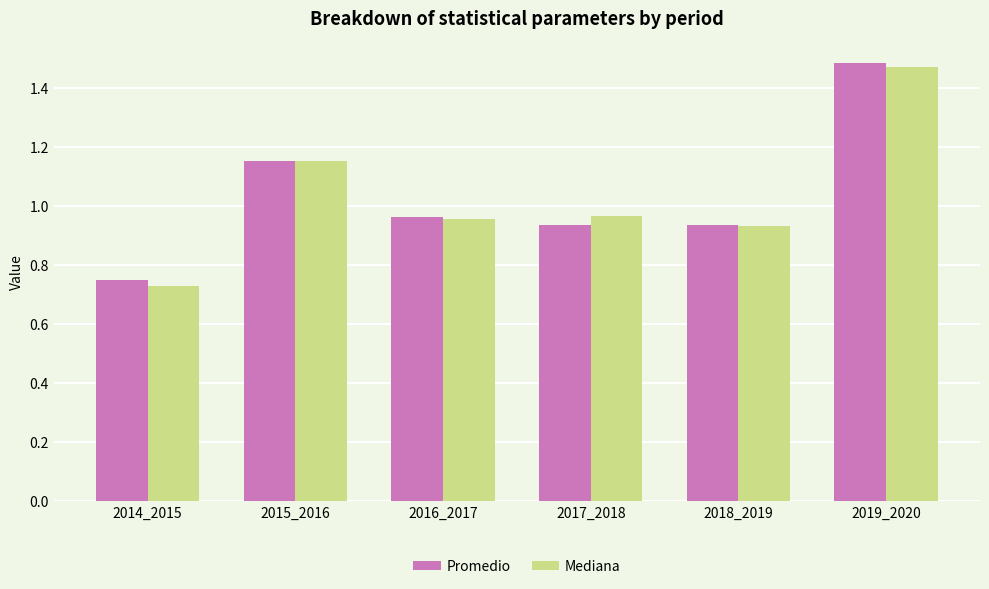

What is the sum of all Promedio values?

6.2